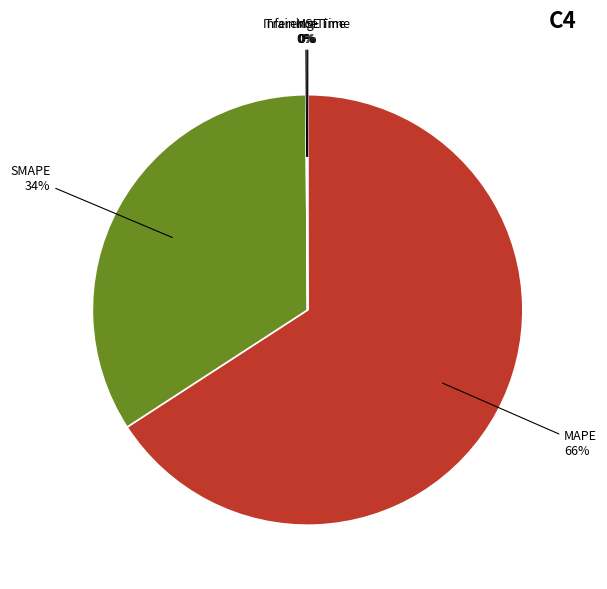

The MAPE slice represents 51% of the pie. True or false?

False